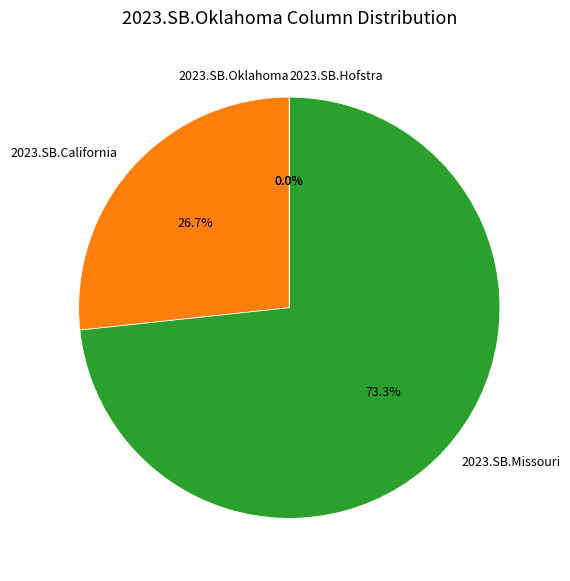

Which slice represents more than half of the pie?

2023.SB.Missouri